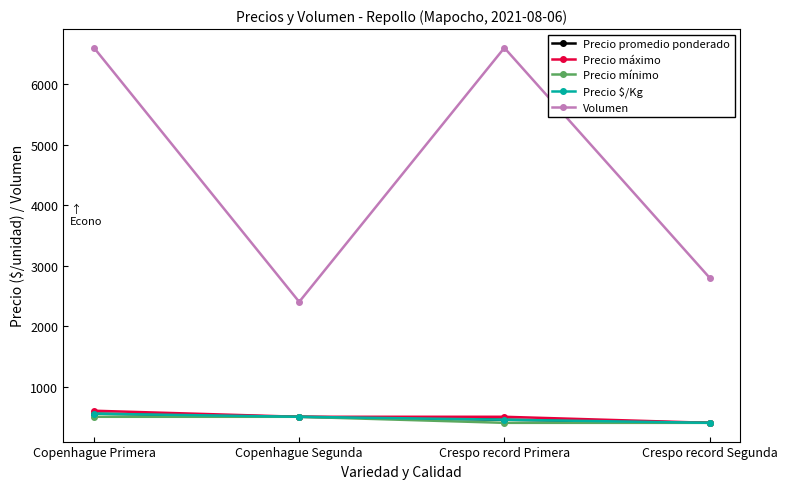

Which series has the largest total across all categories?

Volumen